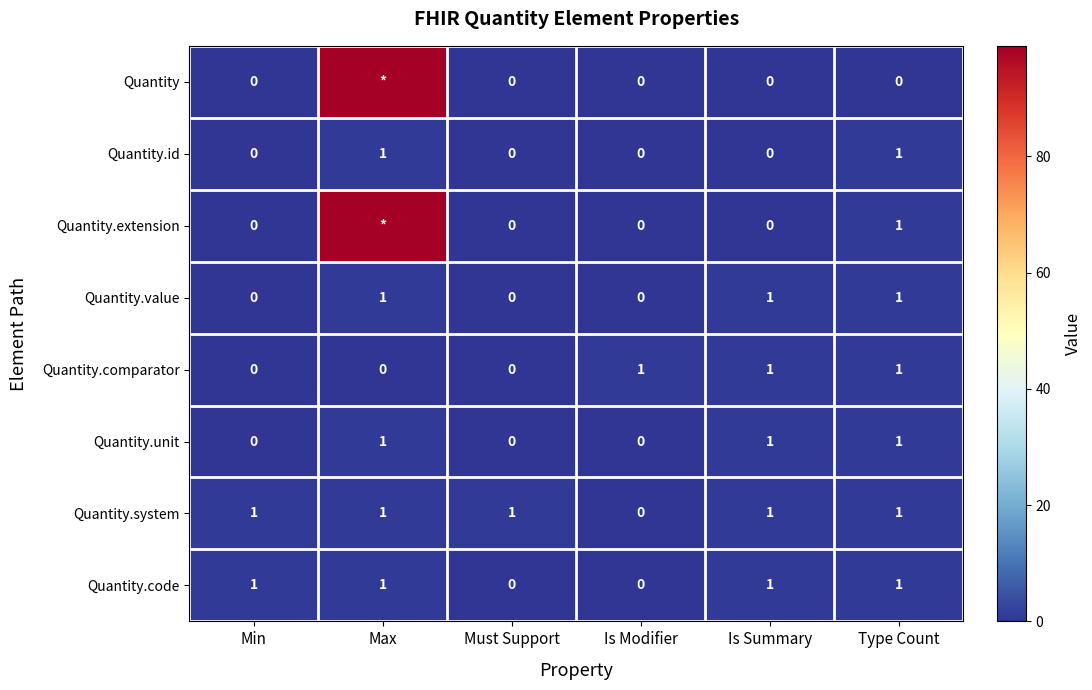

Where is Quantity.system nearest to the value 0?

Is Modifier